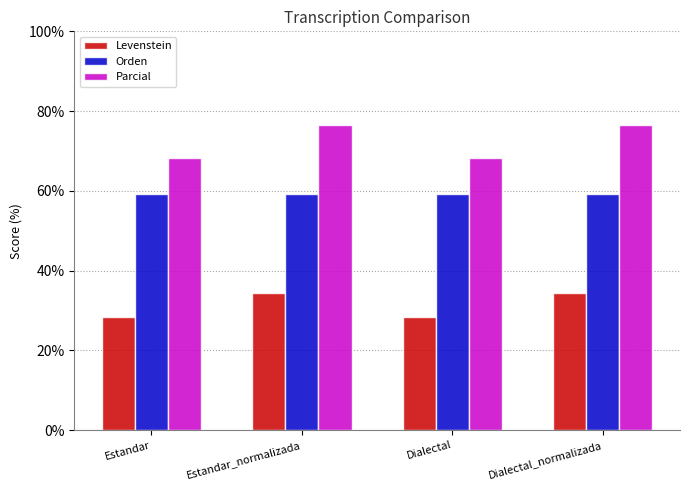

Rank the series at Dialectal from highest to lowest value.

Parcial, Orden, Levenstein